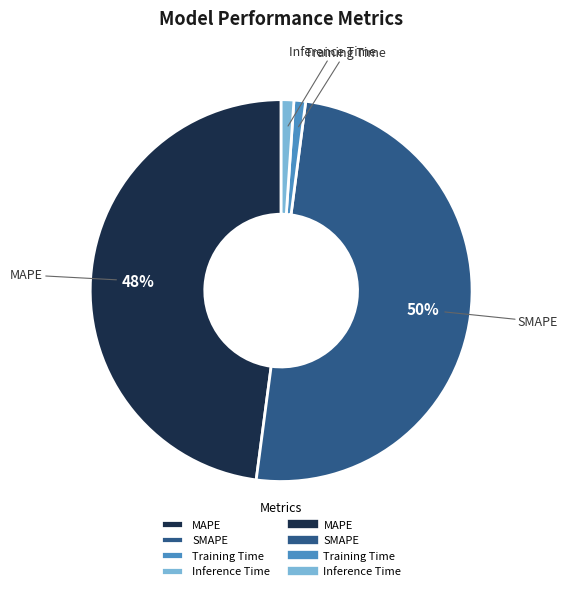

Is the sum of Inference Time and Training Time greater than half?

No